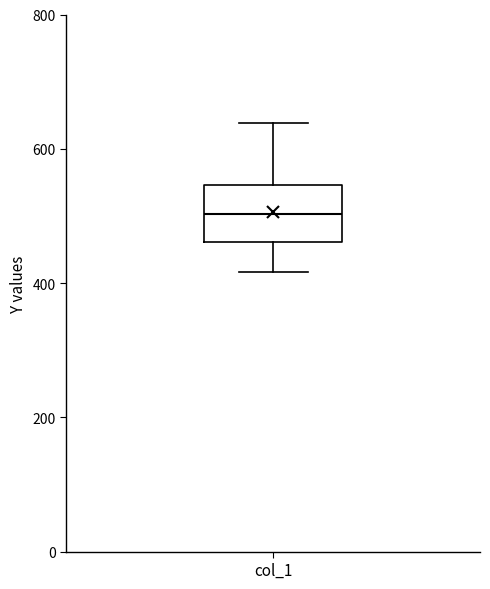

Read this box plot against the y-axis: the position of the median line, the range covered by the box, and the ends of both whiskers. The values are not printed on the chart, so give them approximately, as read against the axis.

median 500, box 460 to 540, whiskers 420 to 640